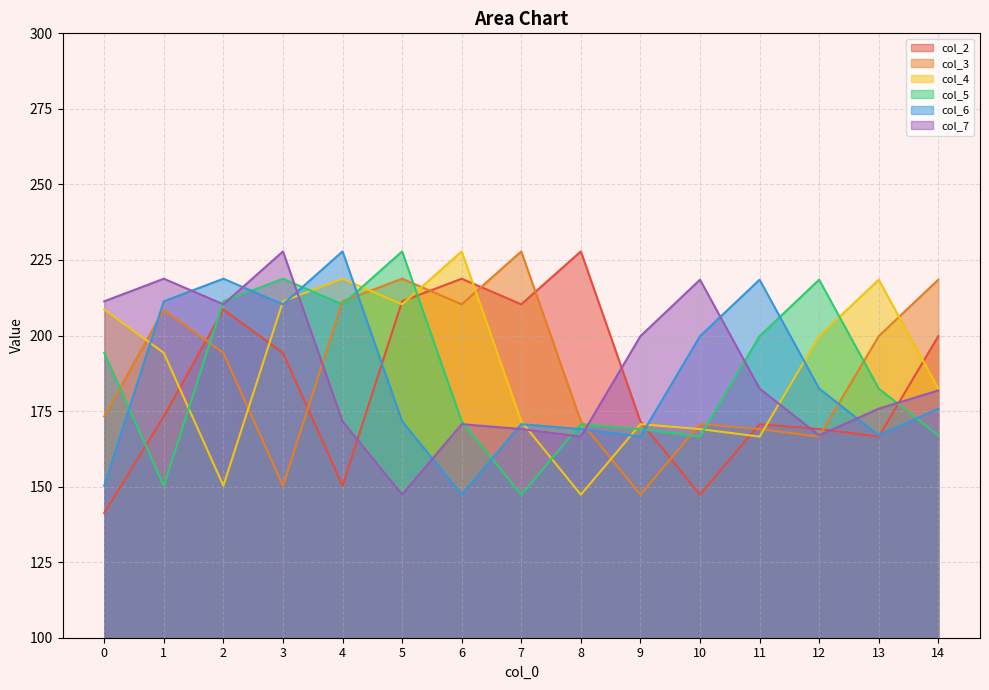

Where is the first local maximum for col_2?

2